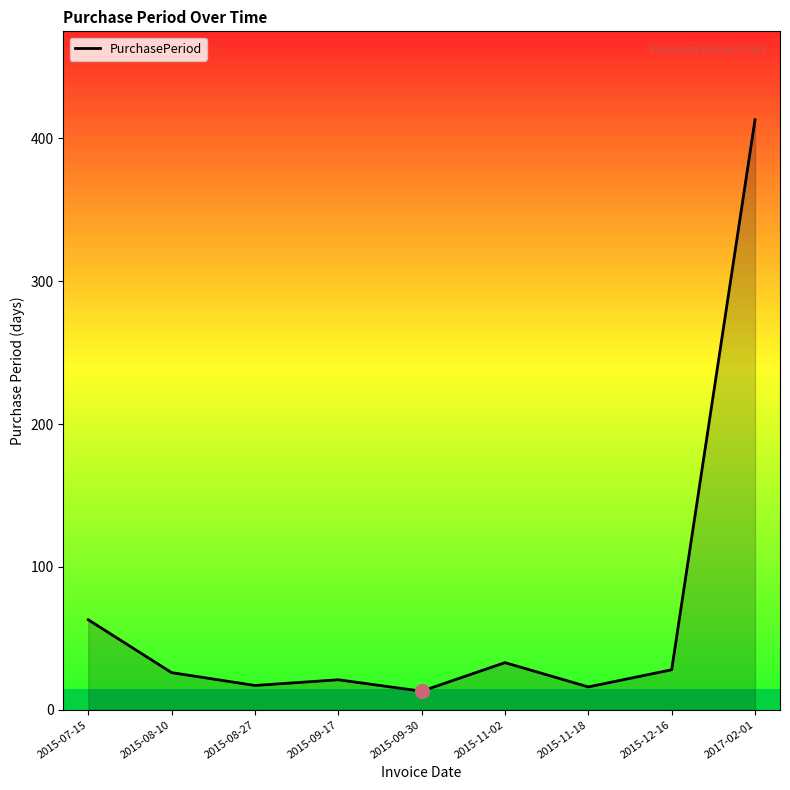

Which has a higher value, 2015-09-17 or 2017-02-01?

2017-02-01